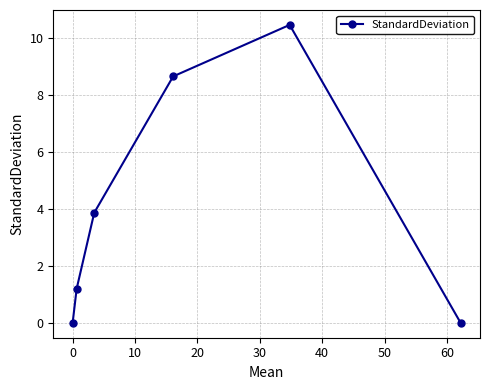

How many interior local peaks (higher than both neighbors) does the data have?

1